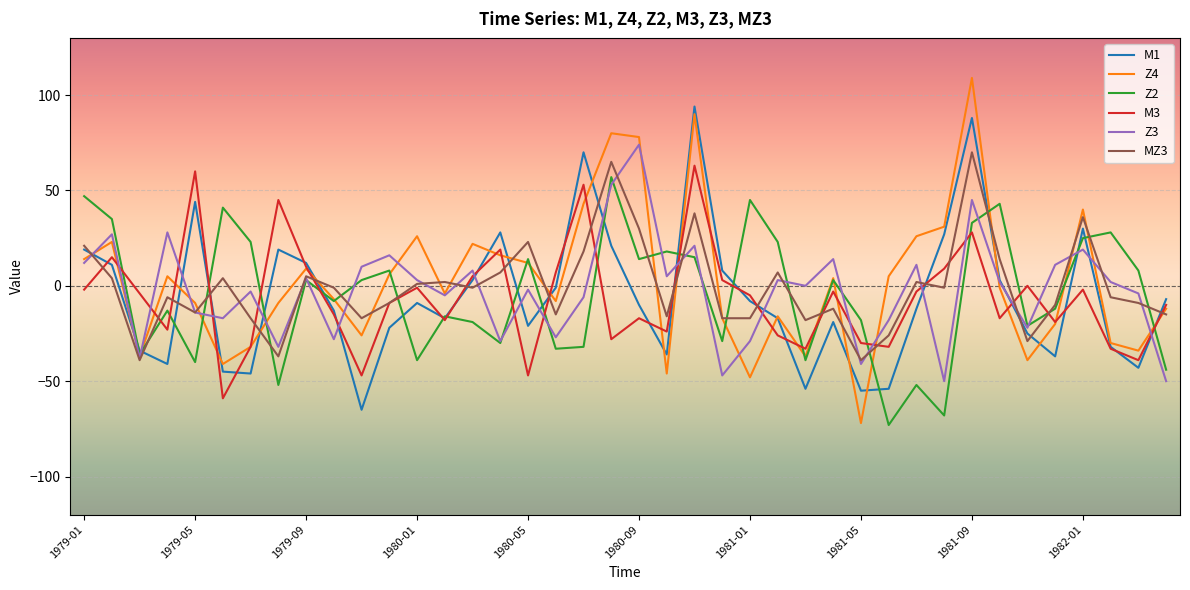

Reading right to left, transcribe all the data shown in this chart.

M1: -7	-43	-32	30	-37	-25	3	88	27	-12	-54	-55	-19	-54	-17	-8	8	94	-36	-10	21	70	-1	-21	28	3	-17	-9	-22	-65	-13	12	19	-46	-45	44	-41	-34	11	19
Z4: -12	-34	-30	40	-20	-39	-1	109	31	26	5	-72	4	-37	-16	-48	-17	90	-46	78	80	43	-8	12	16	22	-4	26	6	-26	-7	9	-9	-32	-41	-9	5	-37	23	14
Z2: -44	8	28	25	-12	-21	43	33	-68	-52	-73	-18	3	-39	23	45	-29	15	18	14	57	-32	-33	14	-30	-19	-16	-39	8	3	-8	3	-52	23	41	-40	-13	-36	35	47
M3: -10	-39	-33	-2	-19	0	-17	28	9	-3	-32	-30	-3	-33	-26	-5	3	63	-24	-17	-28	53	7	-47	19	5	-18	-1	-9	-47	-15	10	45	-32	-59	60	-23	-4	15	-2
Z3: -50	-4	2	19	11	-22	2	45	-50	11	-18	-41	14	0	3	-29	-47	21	5	74	53	-6	-27	-2	-29	8	-5	3	16	10	-28	4	-32	-3	-17	-14	28	-38	27	12
MZ3: -15	-9	-6	36	-10	-29	14	70	-1	2	-26	-39	-12	-18	7	-17	-17	38	-16	30	65	18	-15	23	7	-1	2	1	-9	-17	-1	5	-37	-17	4	-14	-6	-39	4	21